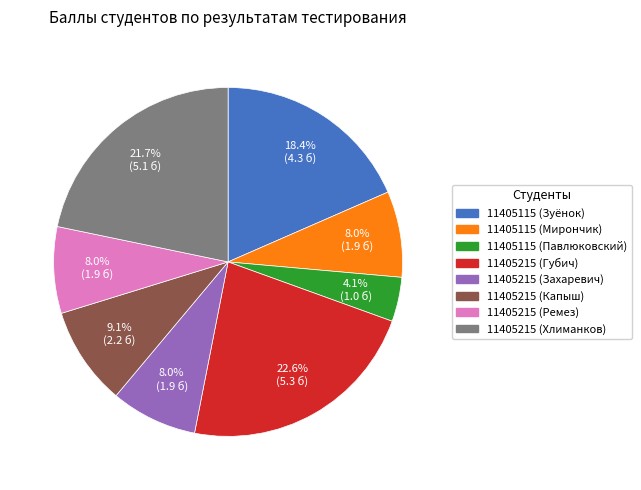

Is there any slice that represents more than half of the pie?

No